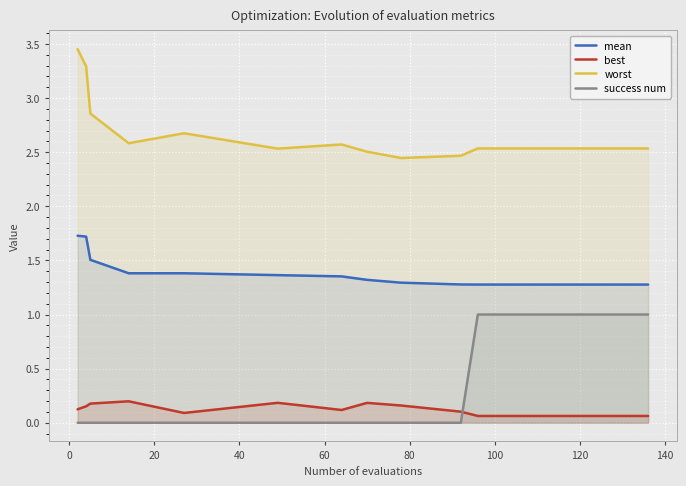

What is the lowest value of the mean series?

1.3